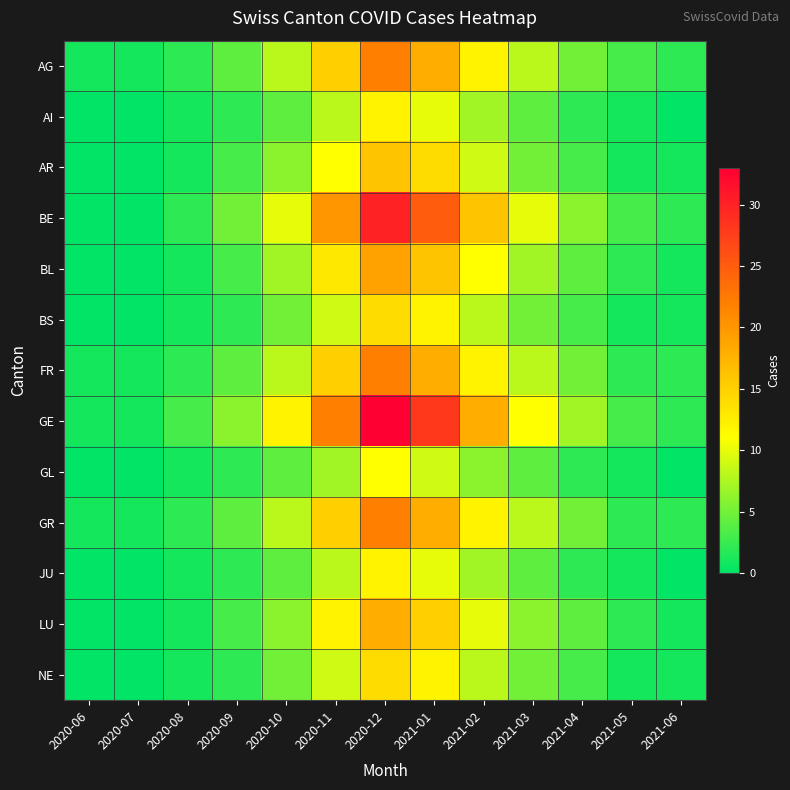

Reading right to left, what are all the values shown in this chart?

AG: 2021-06=2	2021-05=3	2021-04=5	2021-03=8	2021-02=12	2021-01=18	2020-12=22	2020-11=15	2020-10=8	2020-09=4	2020-08=2	2020-07=1	2020-06=1
AI: 2021-06=0	2021-05=1	2021-04=2	2021-03=4	2021-02=7	2021-01=10	2020-12=12	2020-11=8	2020-10=4	2020-09=2	2020-08=1	2020-07=0	2020-06=0
AR: 2021-06=1	2021-05=1	2021-04=3	2021-03=5	2021-02=9	2021-01=14	2020-12=16	2020-11=11	2020-10=6	2020-09=3	2020-08=1	2020-07=0	2020-06=0
BE: 2021-06=2	2021-05=3	2021-04=6	2021-03=10	2021-02=16	2021-01=25	2020-12=30	2020-11=20	2020-10=10	2020-09=5	2020-08=2	2020-07=0	2020-06=0
BL: 2021-06=1	2021-05=2	2021-04=4	2021-03=7	2021-02=11	2021-01=16	2020-12=19	2020-11=13	2020-10=7	2020-09=3	2020-08=1	2020-07=0	2020-06=0
BS: 2021-06=1	2021-05=1	2021-04=3	2021-03=5	2021-02=8	2021-01=12	2020-12=14	2020-11=9	2020-10=5	2020-09=2	2020-08=1	2020-07=0	2020-06=0
FR: 2021-06=2	2021-05=2	2021-04=5	2021-03=8	2021-02=12	2021-01=18	2020-12=22	2020-11=15	2020-10=8	2020-09=4	2020-08=2	2020-07=1	2020-06=1
GE: 2021-06=2	2021-05=3	2021-04=7	2021-03=11	2021-02=18	2021-01=28	2020-12=33	2020-11=22	2020-10=12	2020-09=6	2020-08=3	2020-07=1	2020-06=1
GL: 2021-06=0	2021-05=1	2021-04=2	2021-03=4	2021-02=6	2021-01=9	2020-12=11	2020-11=7	2020-10=4	2020-09=2	2020-08=1	2020-07=0	2020-06=0
GR: 2021-06=2	2021-05=2	2021-04=5	2021-03=8	2021-02=12	2021-01=18	2020-12=22	2020-11=15	2020-10=8	2020-09=4	2020-08=2	2020-07=1	2020-06=1
JU: 2021-06=0	2021-05=1	2021-04=2	2021-03=4	2021-02=7	2021-01=10	2020-12=12	2020-11=8	2020-10=4	2020-09=2	2020-08=1	2020-07=0	2020-06=0
LU: 2021-06=1	2021-05=2	2021-04=4	2021-03=6	2021-02=10	2021-01=15	2020-12=18	2020-11=12	2020-10=6	2020-09=3	2020-08=1	2020-07=0	2020-06=0
NE: 2021-06=1	2021-05=1	2021-04=3	2021-03=5	2021-02=8	2021-01=12	2020-12=14	2020-11=9	2020-10=5	2020-09=2	2020-08=1	2020-07=0	2020-06=0